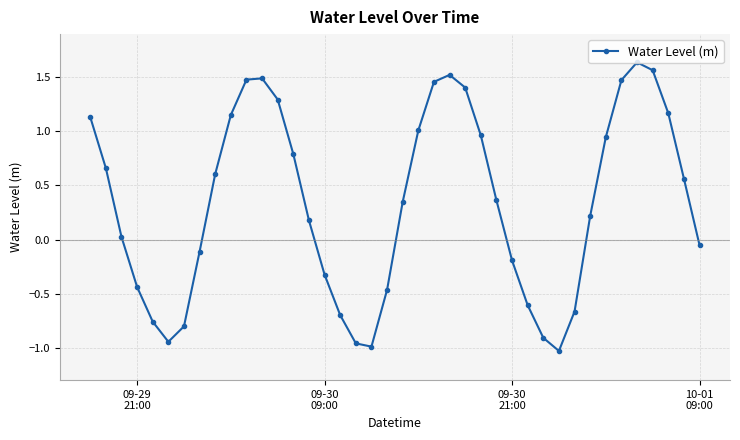

How many points are higher than both their immediate neighbors (excluding endpoints)?

3